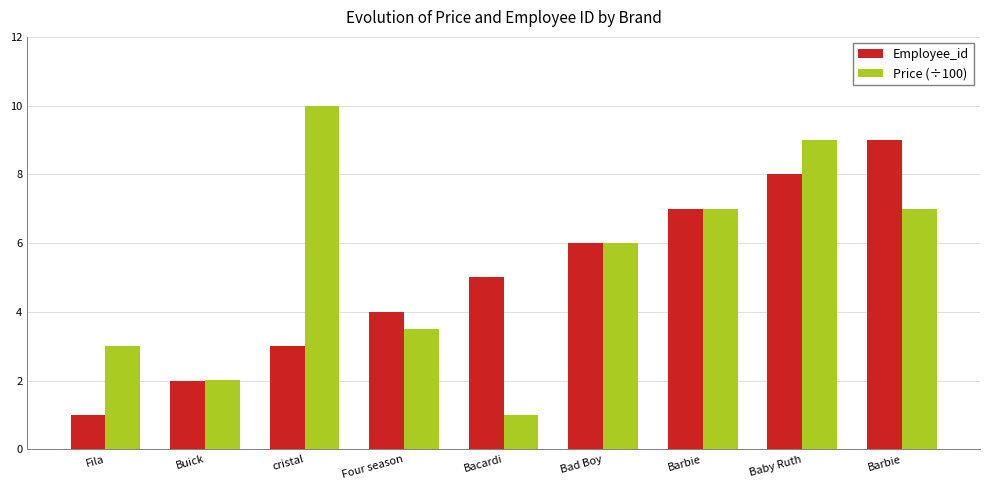

At which category is the sum across all series the highest?

Baby Ruth